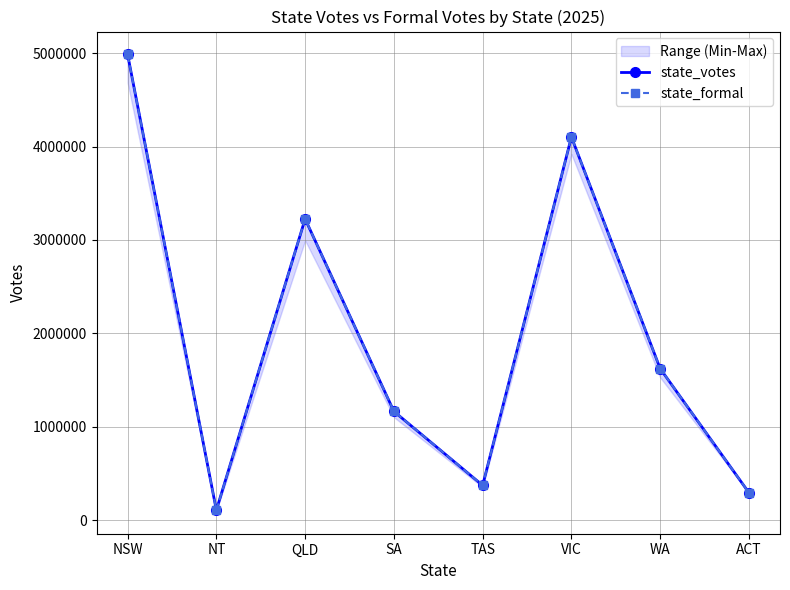

True or false: state_votes and state_formal intersect in this chart.

False